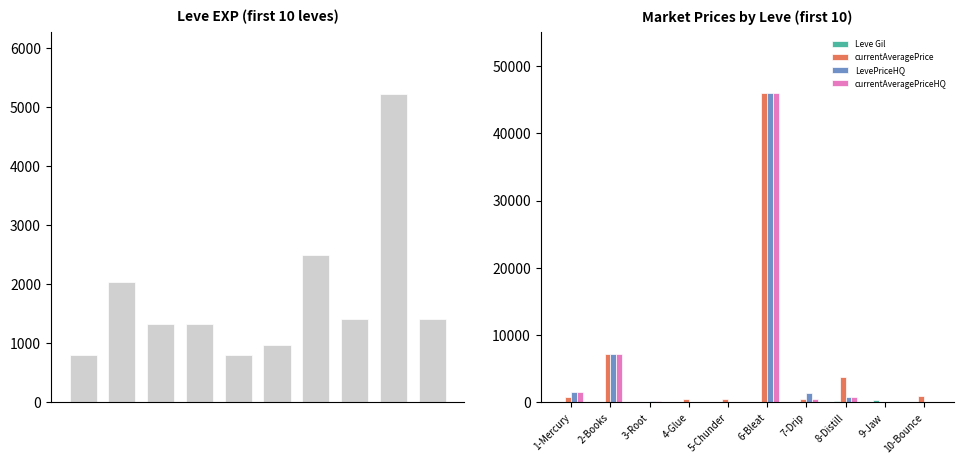

What is the approximate value of currentAveragePrice at 3-Root?

140.5